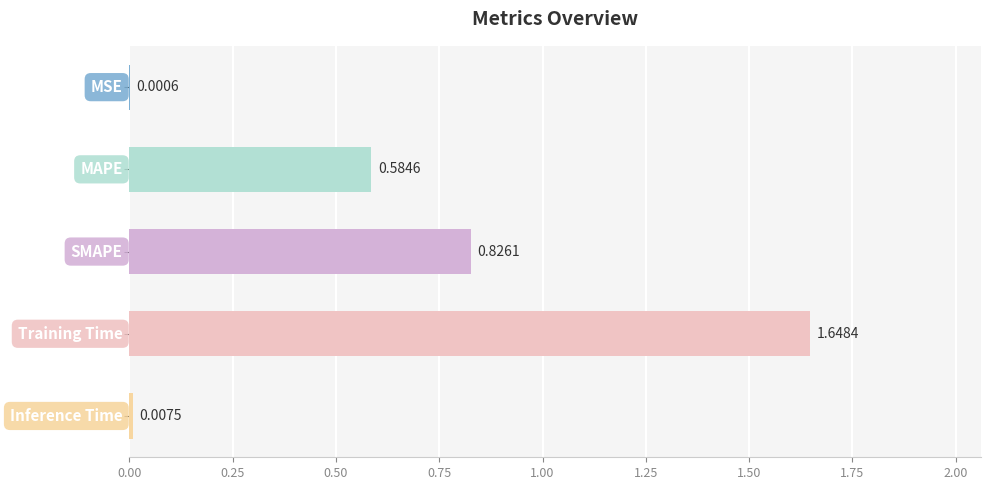

What is the sum of all values?

3.1